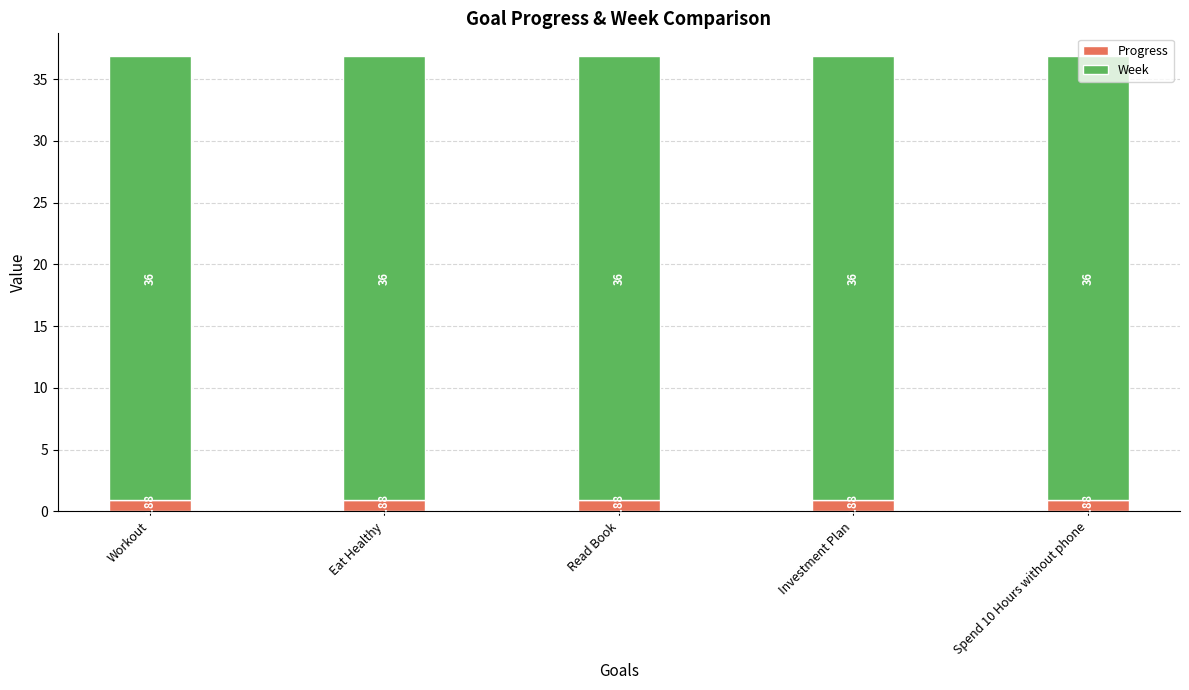

Are the bars horizontal?

No